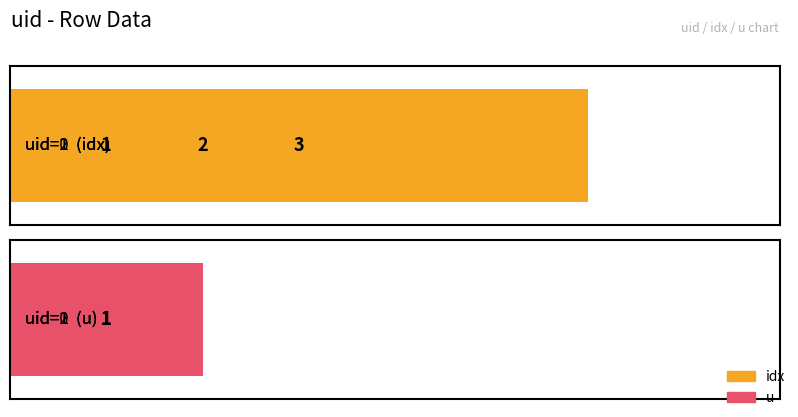

What is the smallest value displayed?

1